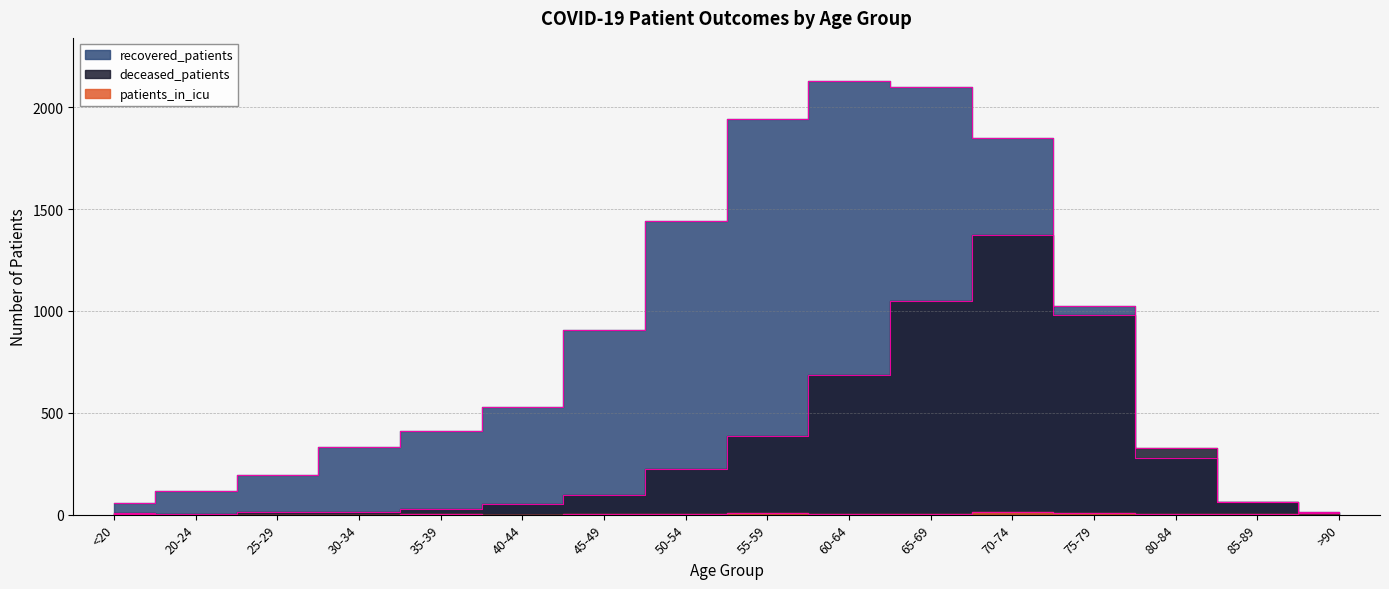

What is the label of the 10th point from the left?

60-64